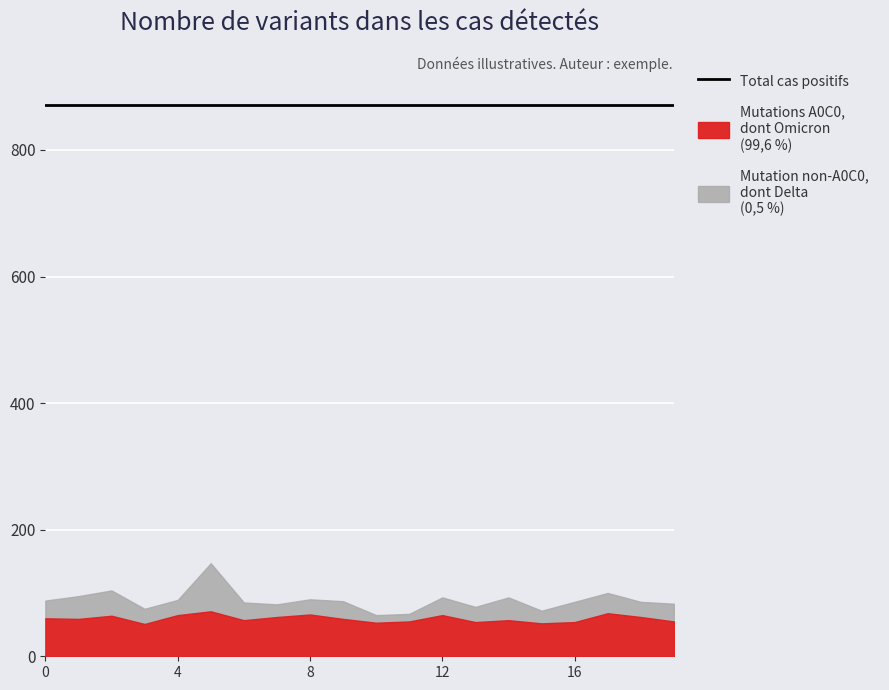

Which series has the largest range (max minus min)?

row2_y